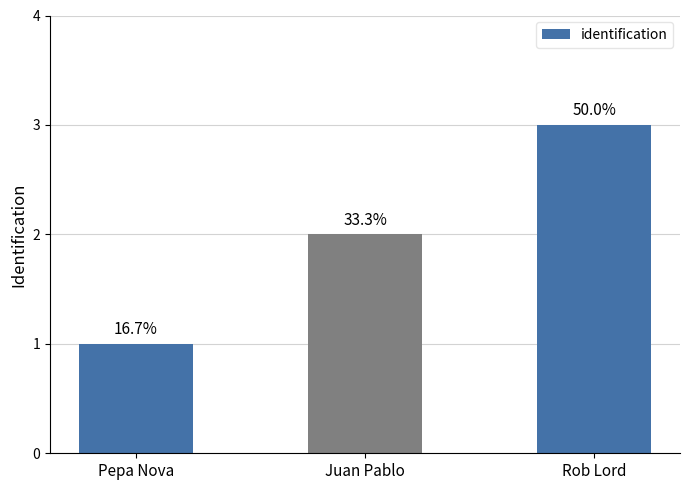

The chart shows a value of 4 at Rob Lord. True or false?

False